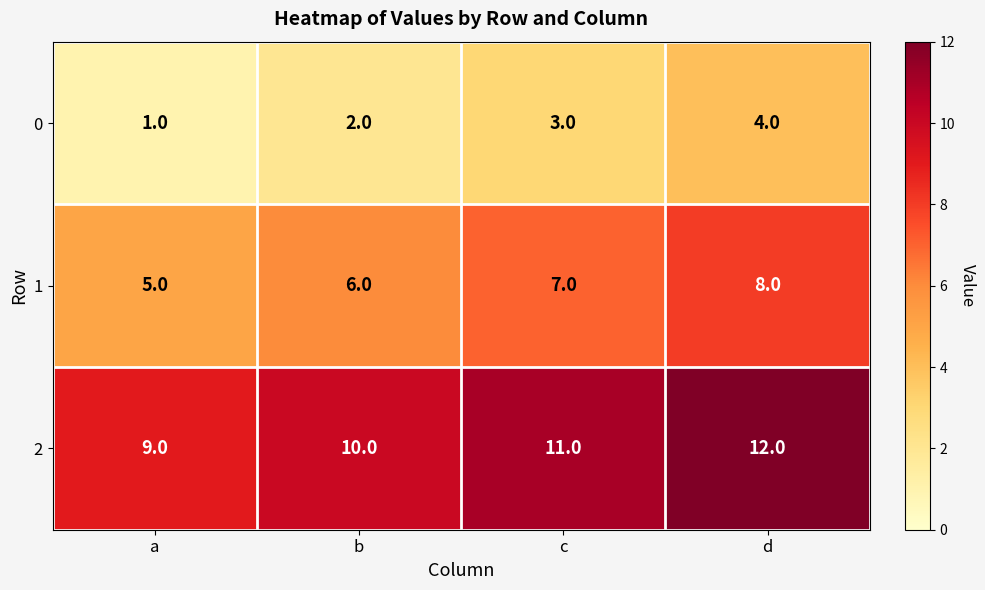

Rank the series at b from highest to lowest value.

2, 1, 0